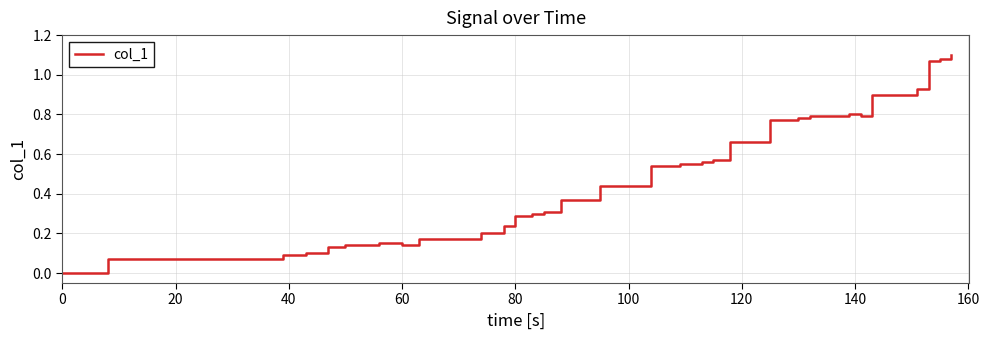

Is it true that the value at 0 is 0.0?

True